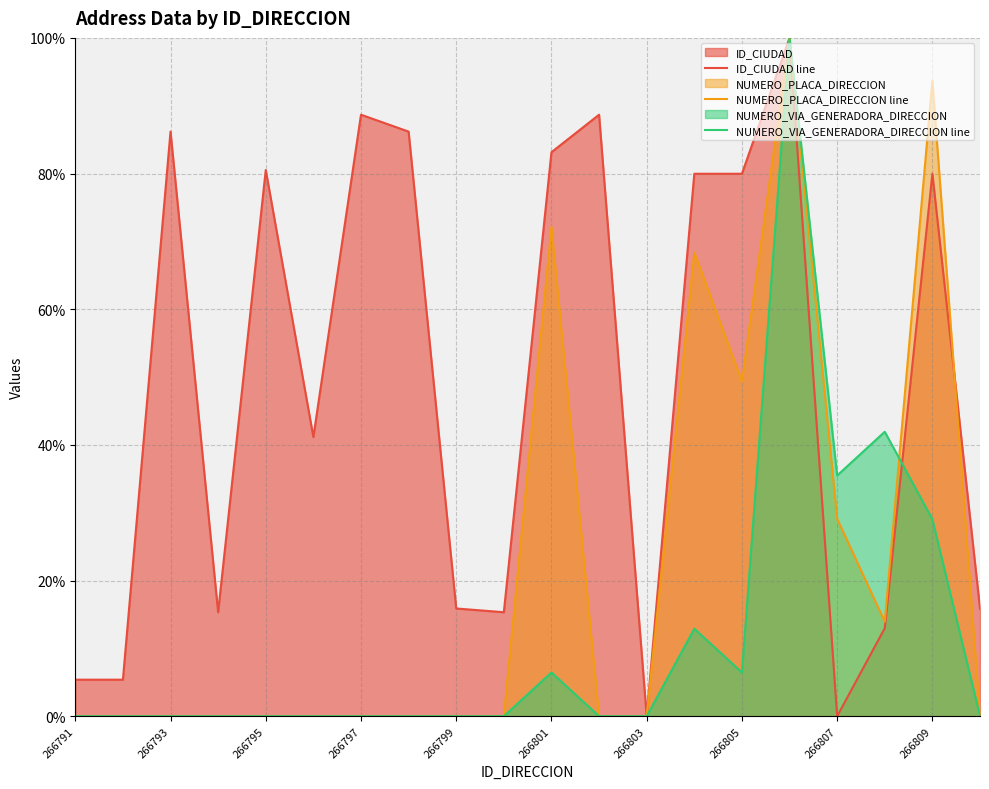

What value does the ID_CIUDAD line series have at 266807?

0.0